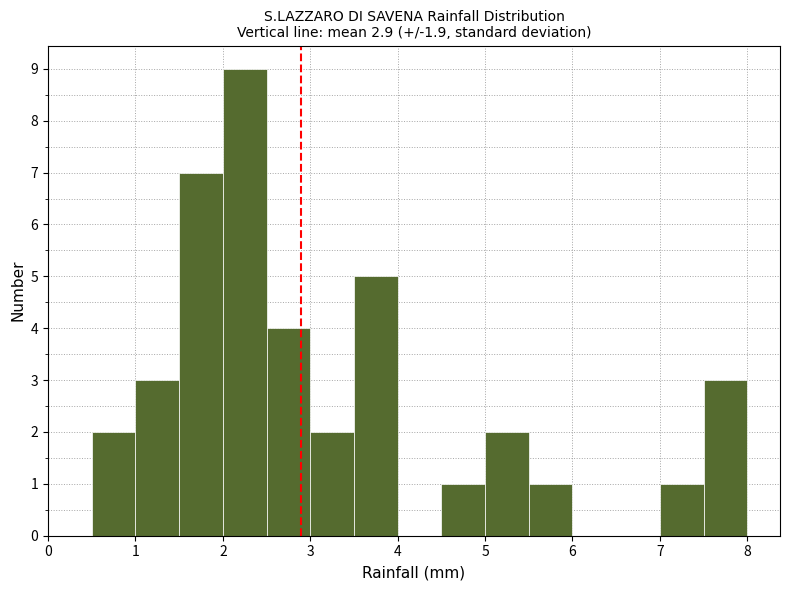

Reading left to right, list every bar in this chart as the range it spans on the x-axis followed by its height. The values are not printed on the chart, so give them approximately, as read against the axis.

0.5 to 1.0: 2
1.0 to 1.5: 3
1.5 to 2.0: 7
2.0 to 2.5: 9
2.5 to 3.0: 4
3.0 to 3.5: 2
3.5 to 4.0: 5
4.0 to 4.5: 0
4.5 to 5.0: 1
5.0 to 5.5: 2
5.5 to 6.0: 1
6.0 to 6.5: 0
6.5 to 7.0: 0
7.0 to 7.5: 1
7.5 to 8.0: 3